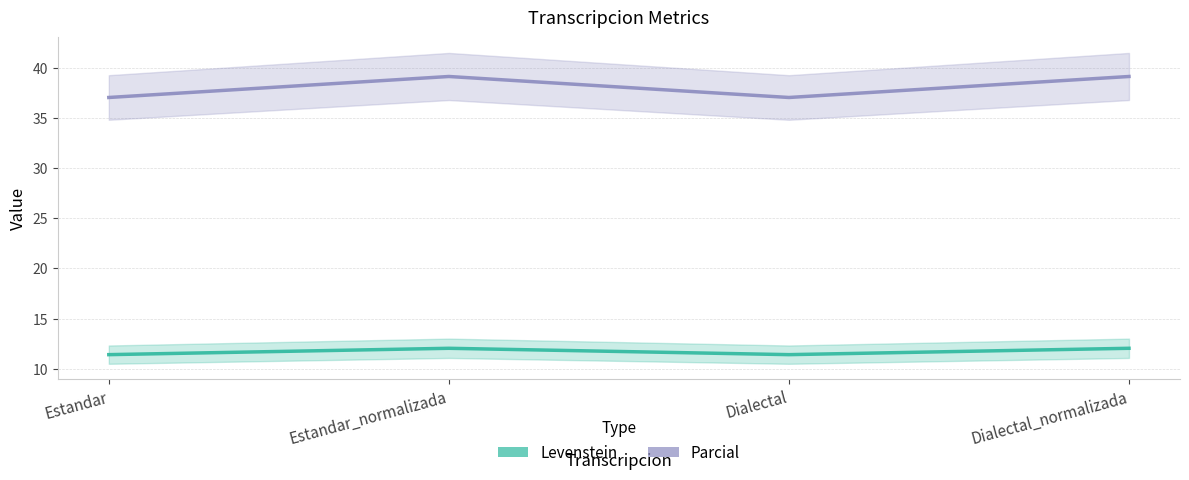

Rank the series by their average value, from highest to lowest.

Parcial, Levenstein